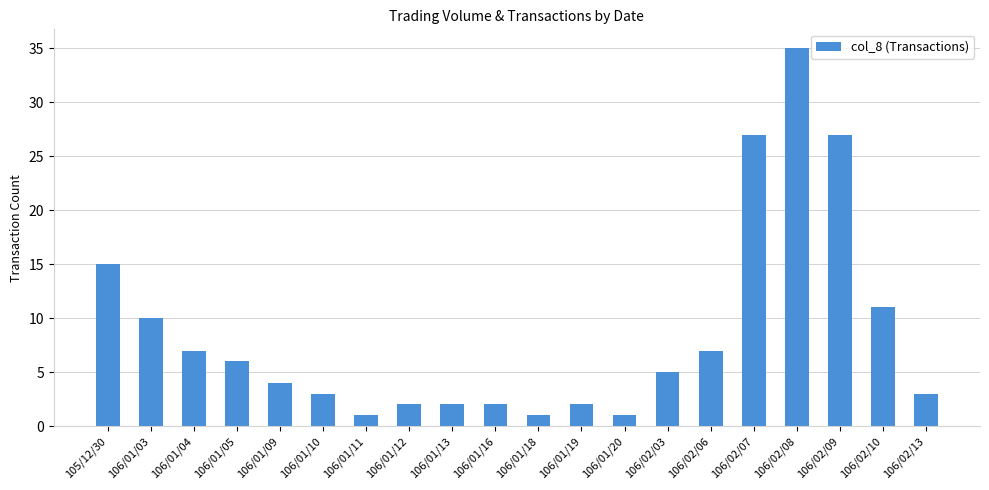

How many categories are shown in the chart?

20